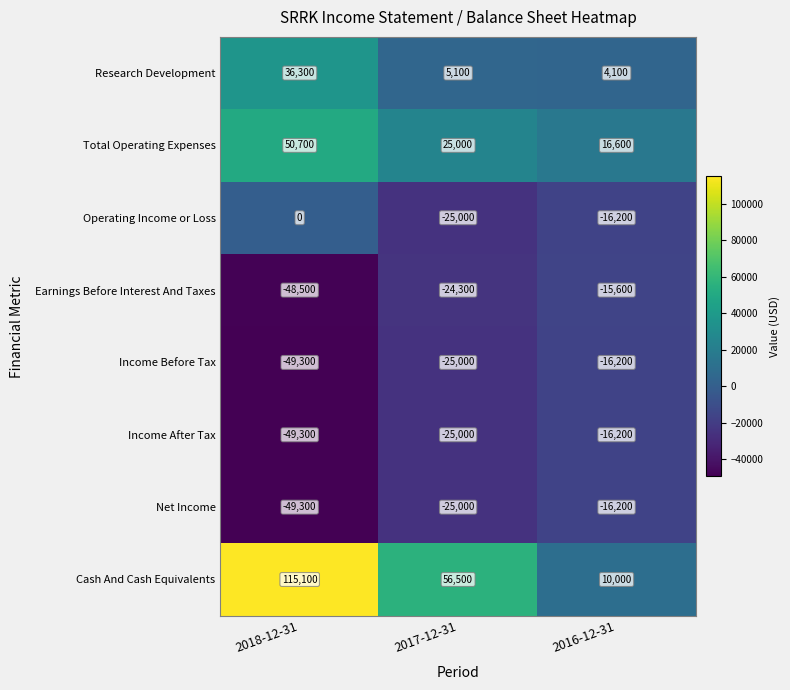

True or false: Research Development has a value of 8209 at 2017-12-31.

False